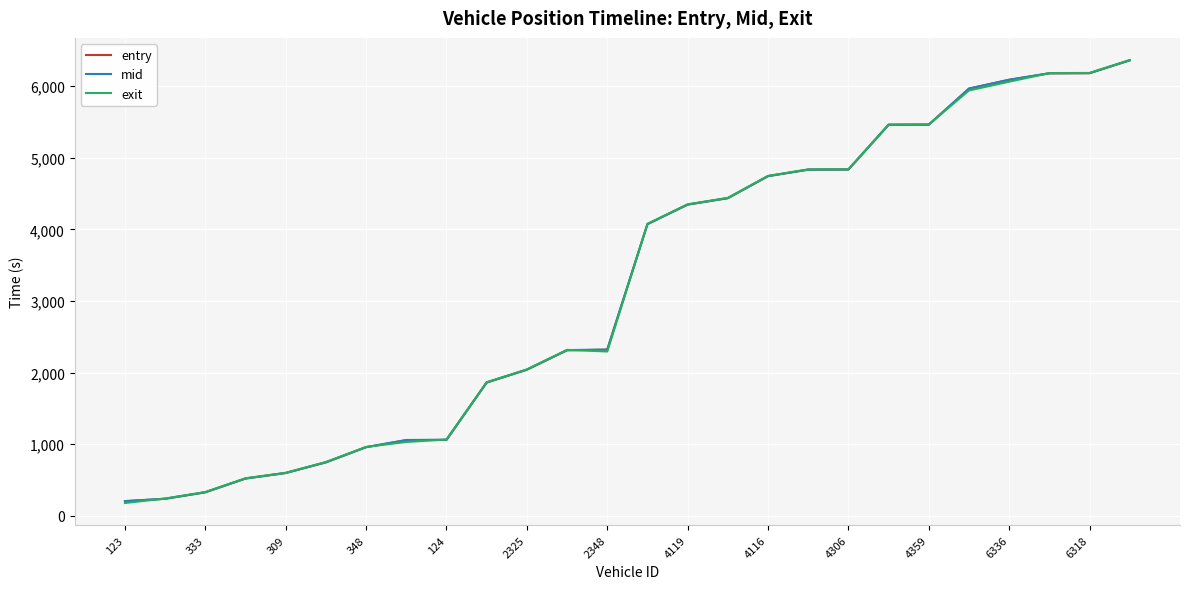

Which series has the largest range (max minus min)?

exit